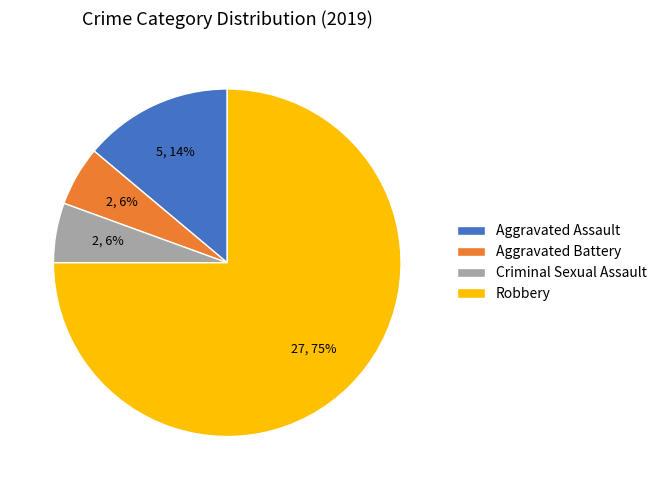

Which slice represents more than half of the pie?

Robbery